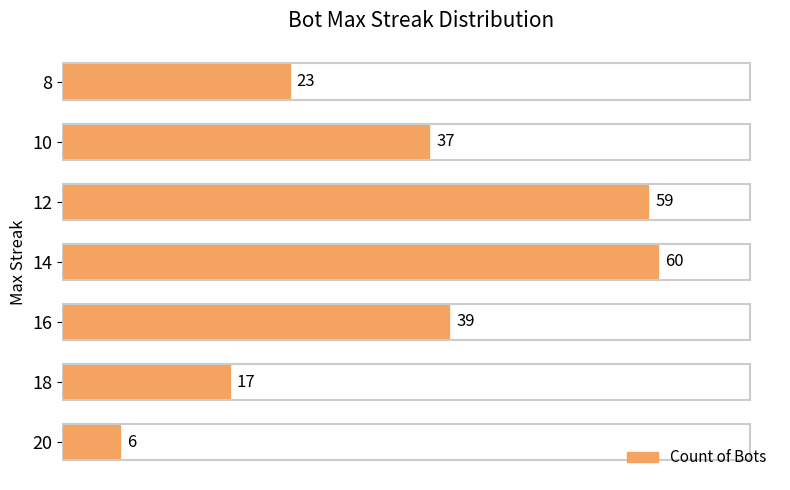

Rank the categories by value from lowest to highest.

20, 18, 8, 10, 16, 12, 14